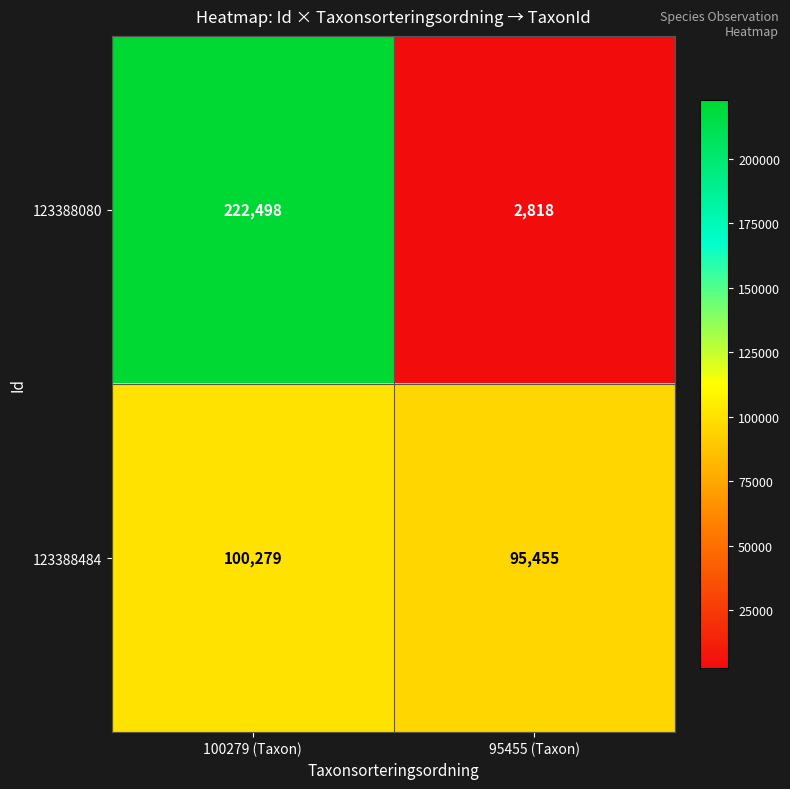

Which series has the largest total across all categories?

123388080